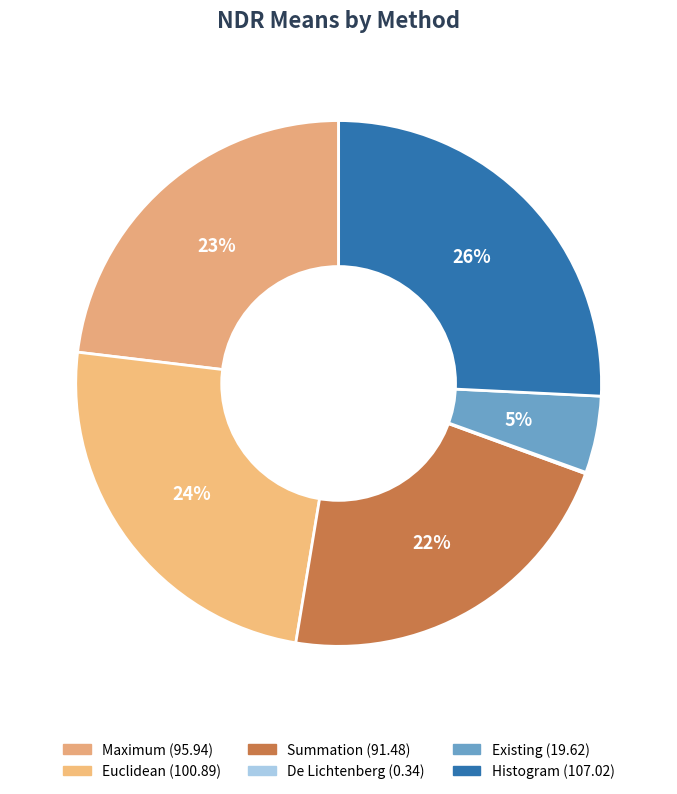

Which category has the biggest portion of the pie?

Histogram